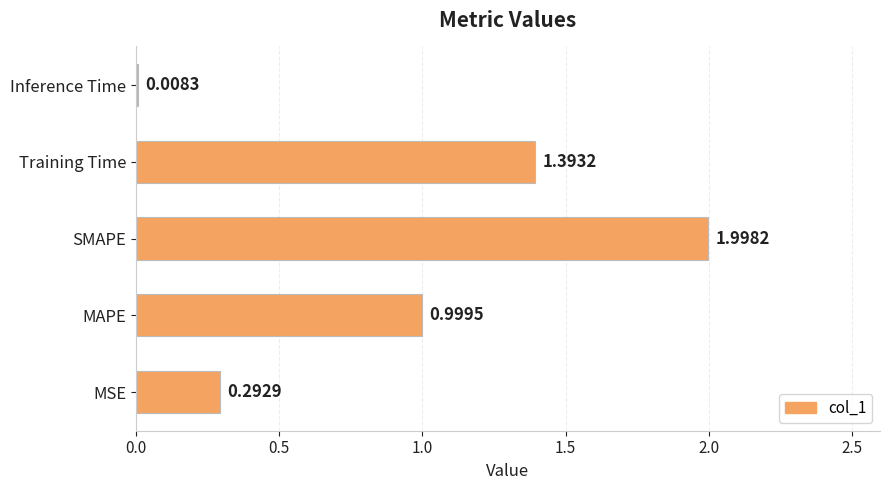

List the labels in order of value, smallest first.

Inference Time, MSE, MAPE, Training Time, SMAPE